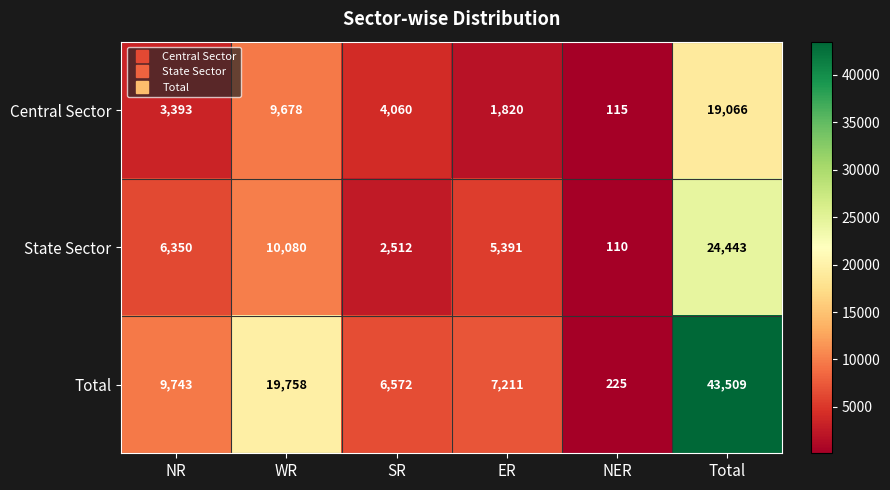

The value of Total at Total is 43509. True or false?

True